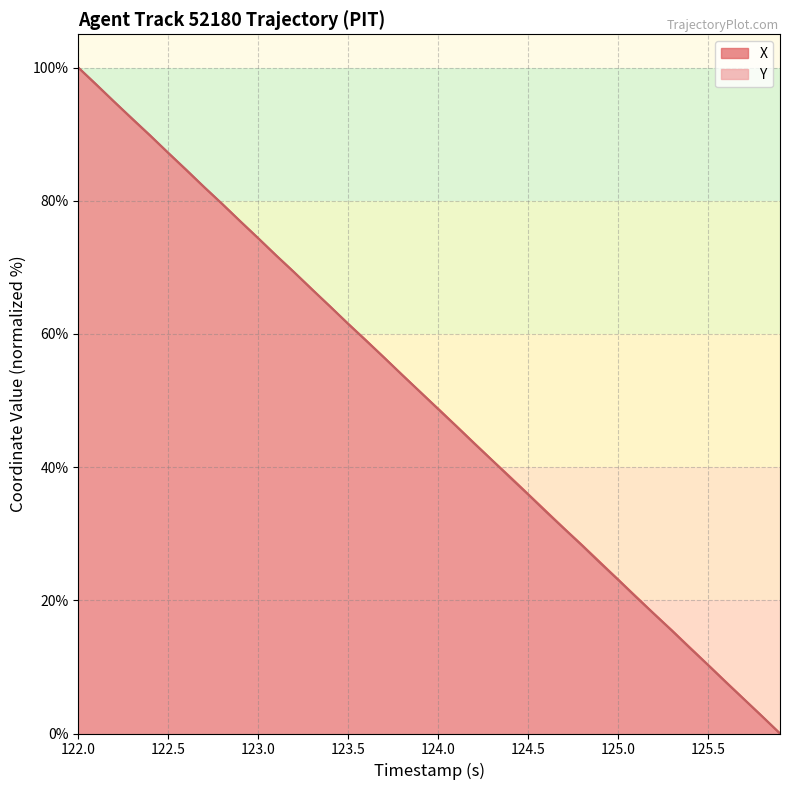

Reading left to right, transcribe all the data shown in this chart.

X: 100.0	97.4	94.8	92.3	89.8	87.2	84.6	82.0	79.5	76.9	74.4	71.8	69.3	66.7	64.1	61.5	59.0	56.4	53.9	51.3	48.8	46.2	43.6	41.0	38.5	36.0	33.4	30.8	28.3	25.7	23.1	20.6	18.0	15.5	12.9	10.3	7.7	5.2	2.6	0.0
Y: 100.0	97.5	94.9	92.3	89.8	87.2	84.7	82.1	79.5	76.9	74.4	71.8	69.2	66.6	64.1	61.5	59.0	56.4	53.8	51.3	48.7	46.2	43.6	41.0	38.4	35.9	33.3	30.8	28.2	25.6	23.1	20.5	17.9	15.4	12.8	10.3	7.7	5.1	2.6	0.0